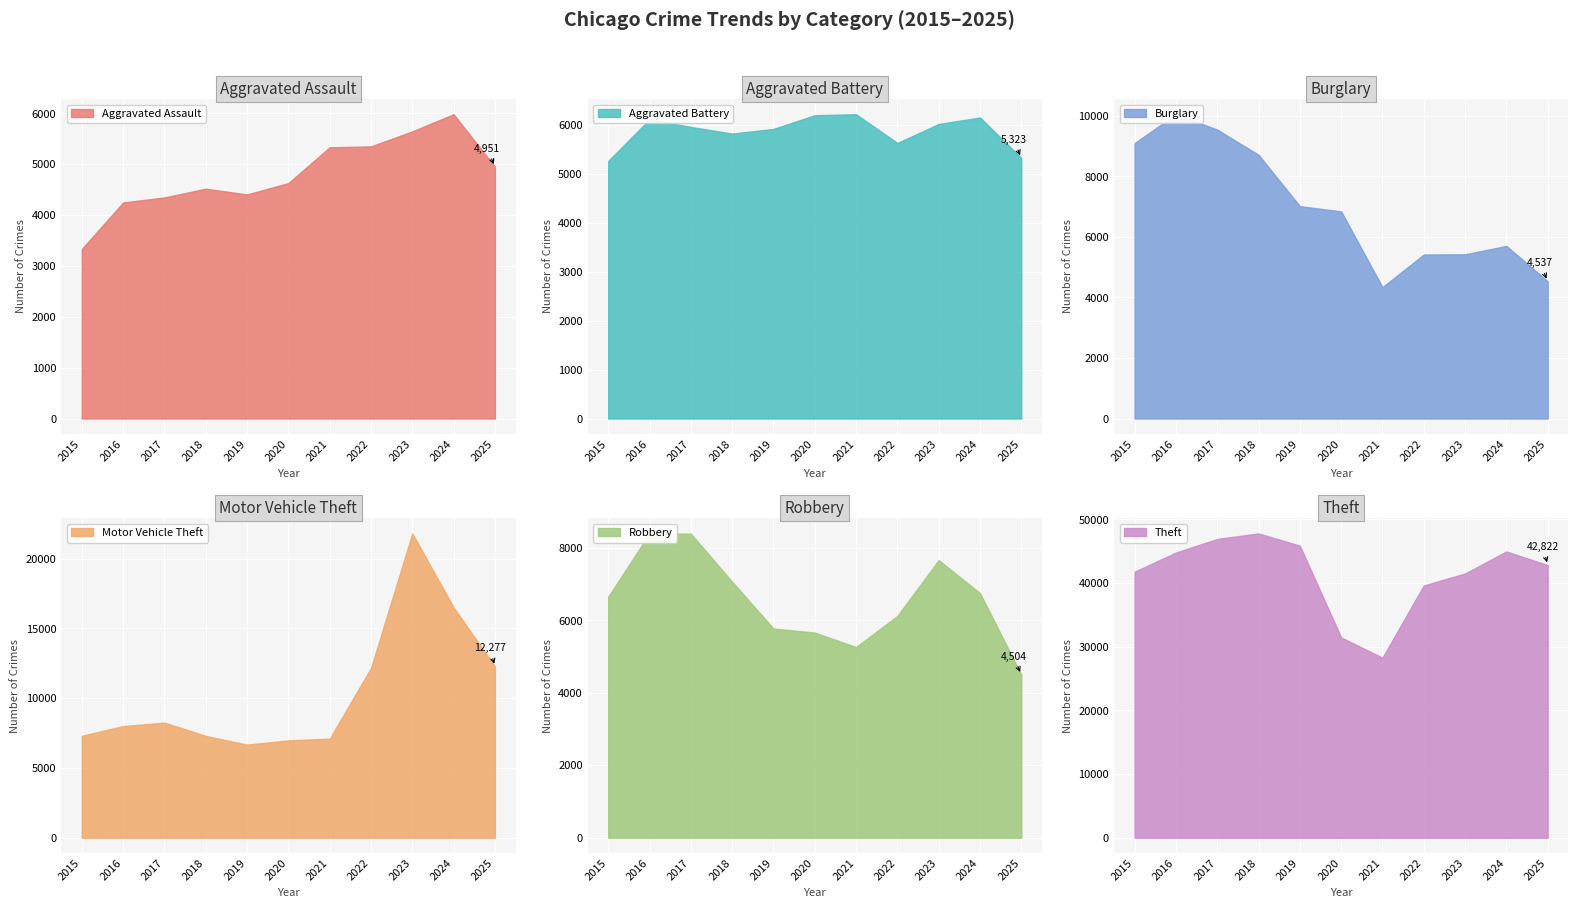

What is the maximum value shown in the chart?

47803